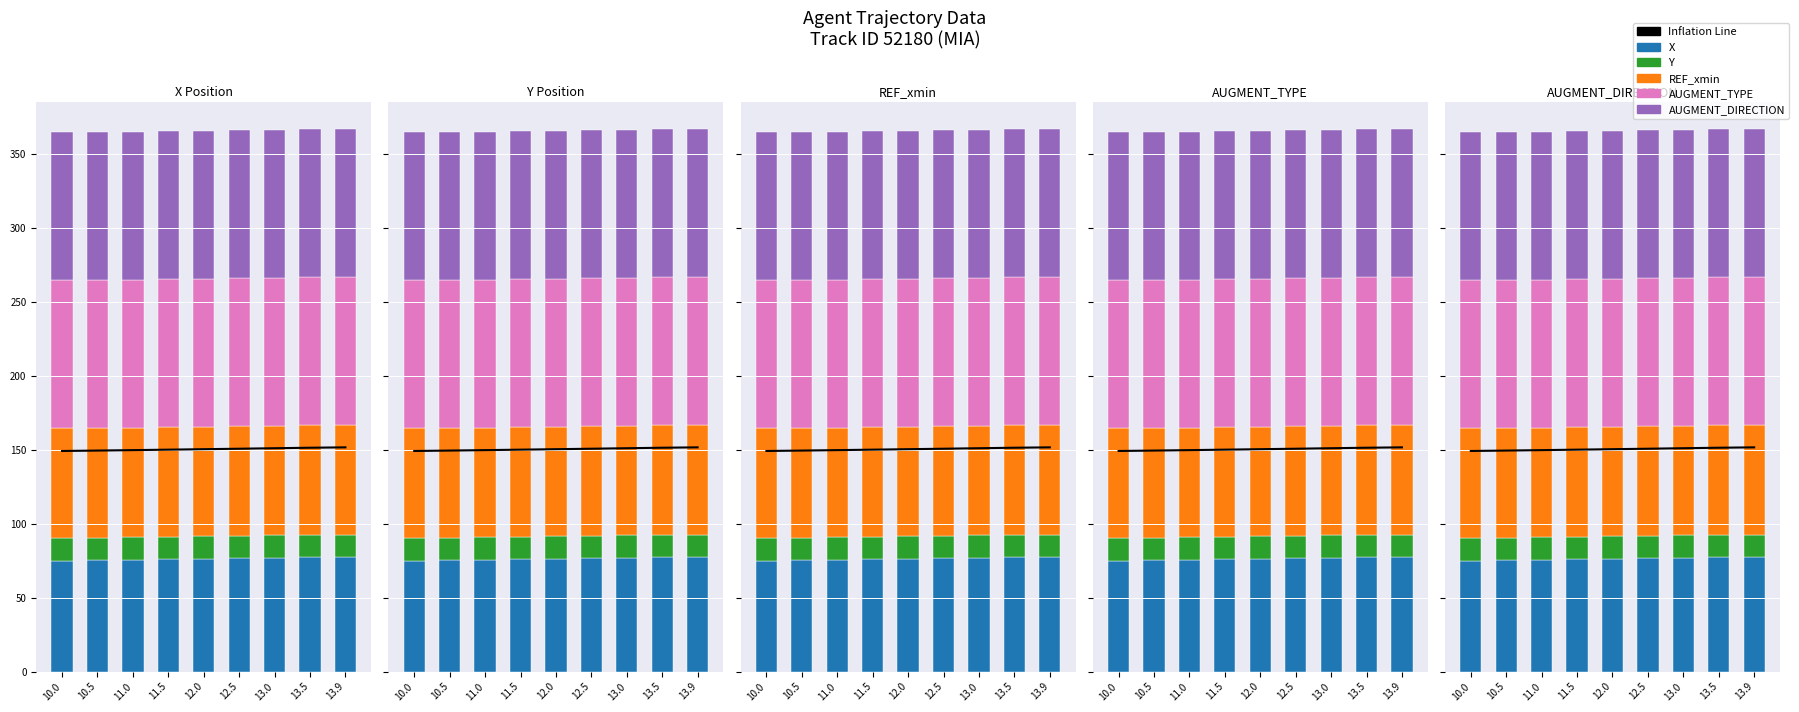

Does the chart contain any negative values?

No